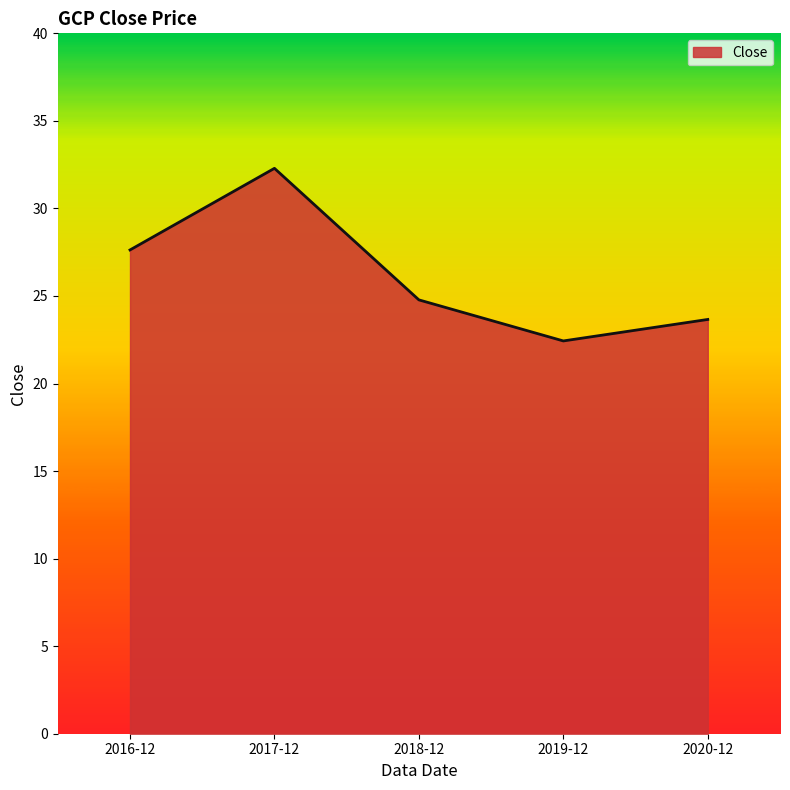

What position from the left is 2016-12?

1